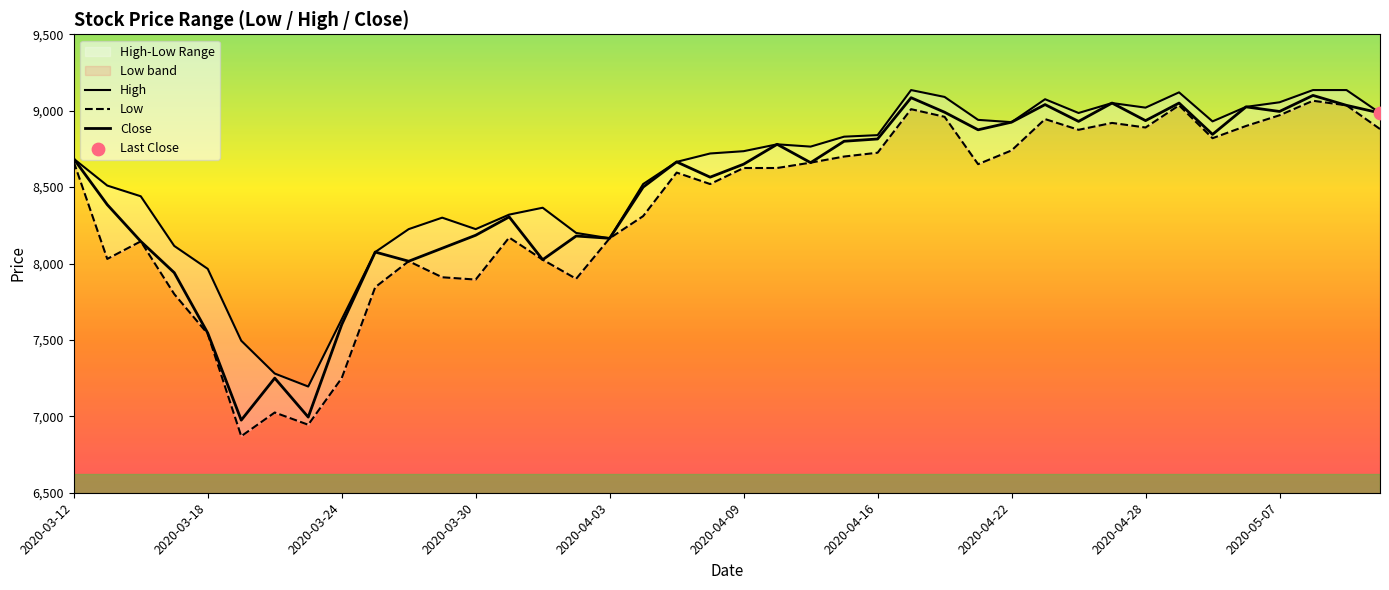

What is the total value across all series at 39?

26850